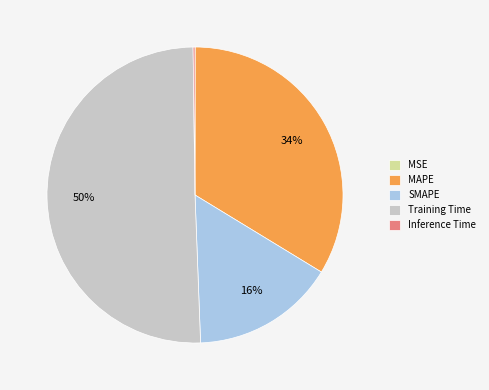

Is the sum of MAPE and SMAPE greater than half?

No